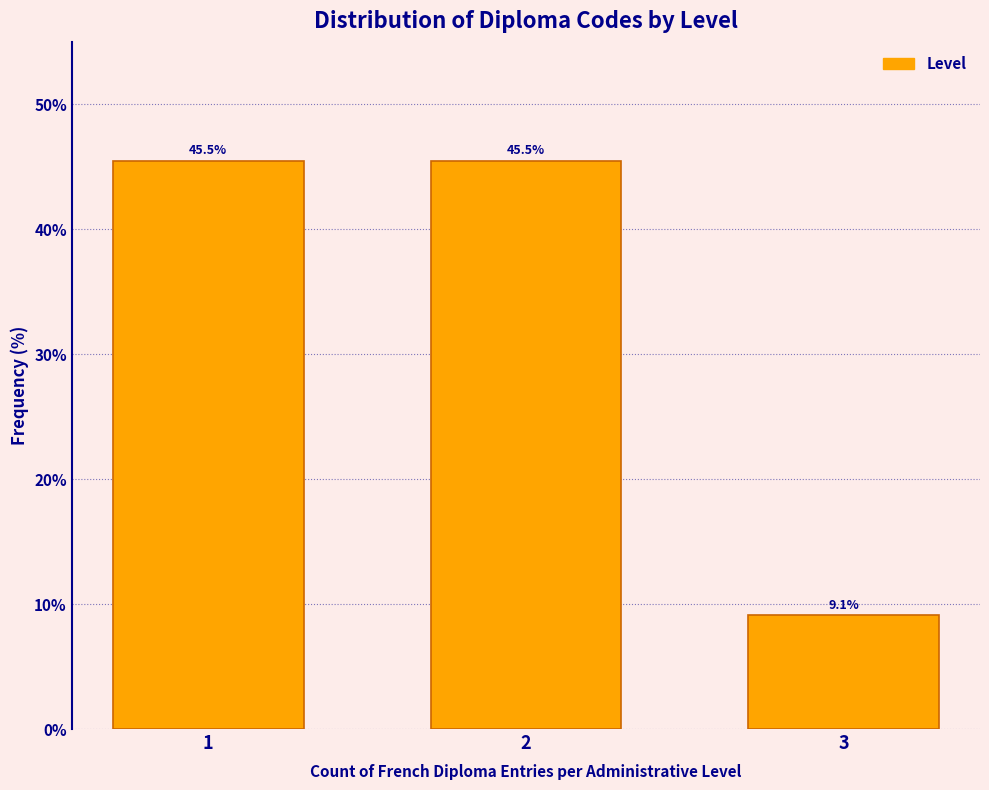

Reading right to left, list all the values displayed in this chart.

3=9.1	2=45.5	1=45.5